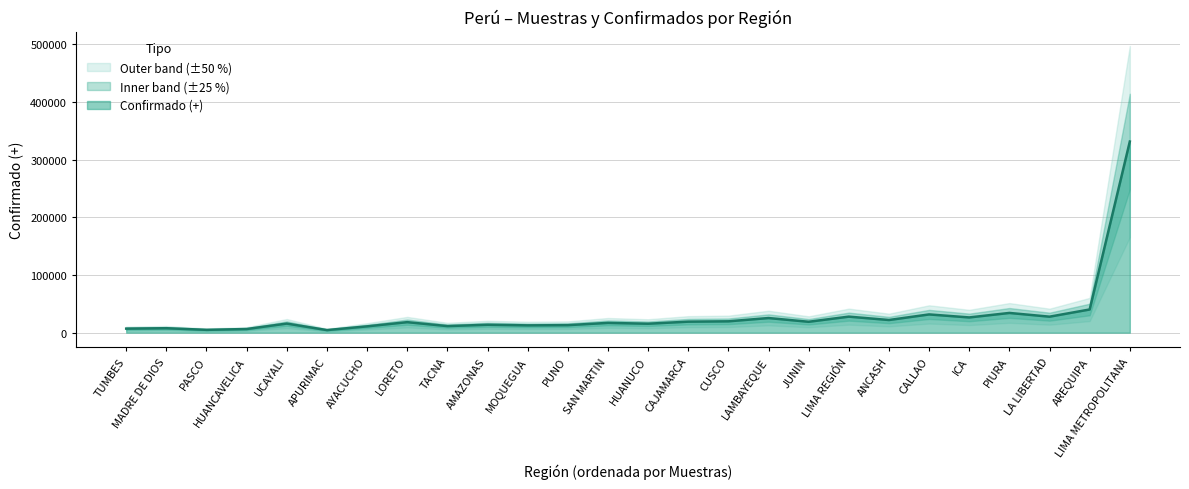

Which category has the lowest value across all series?

APURIMAC